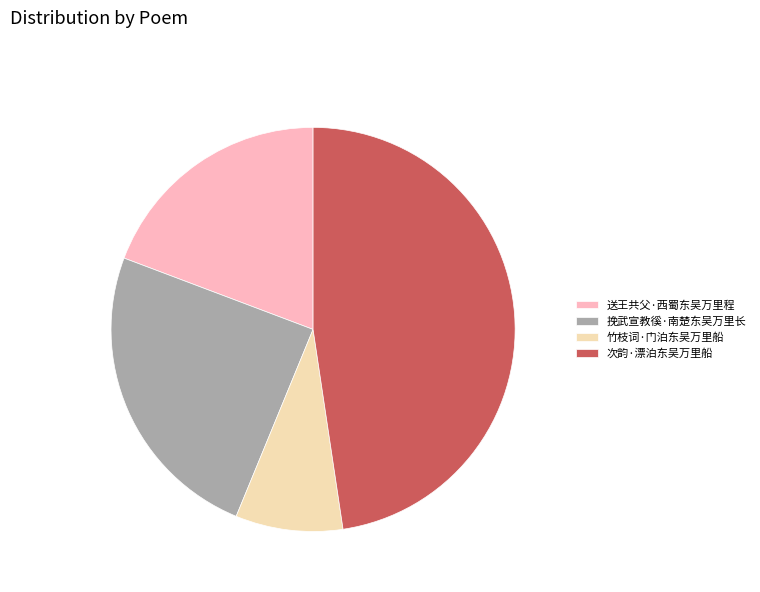

Does any single category account for the majority?

No